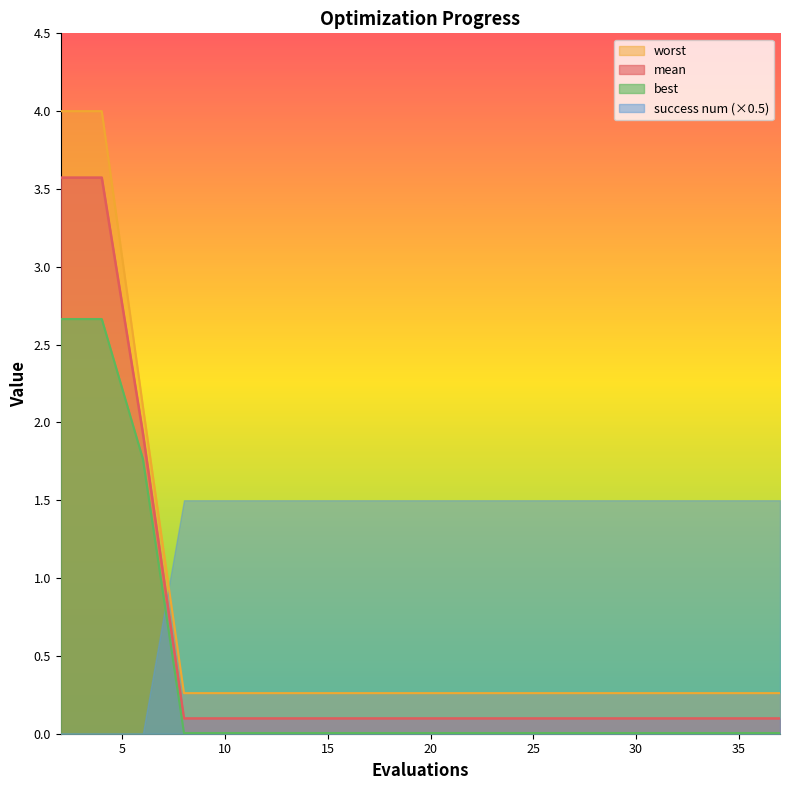

Which series has the largest range (max minus min)?

worst